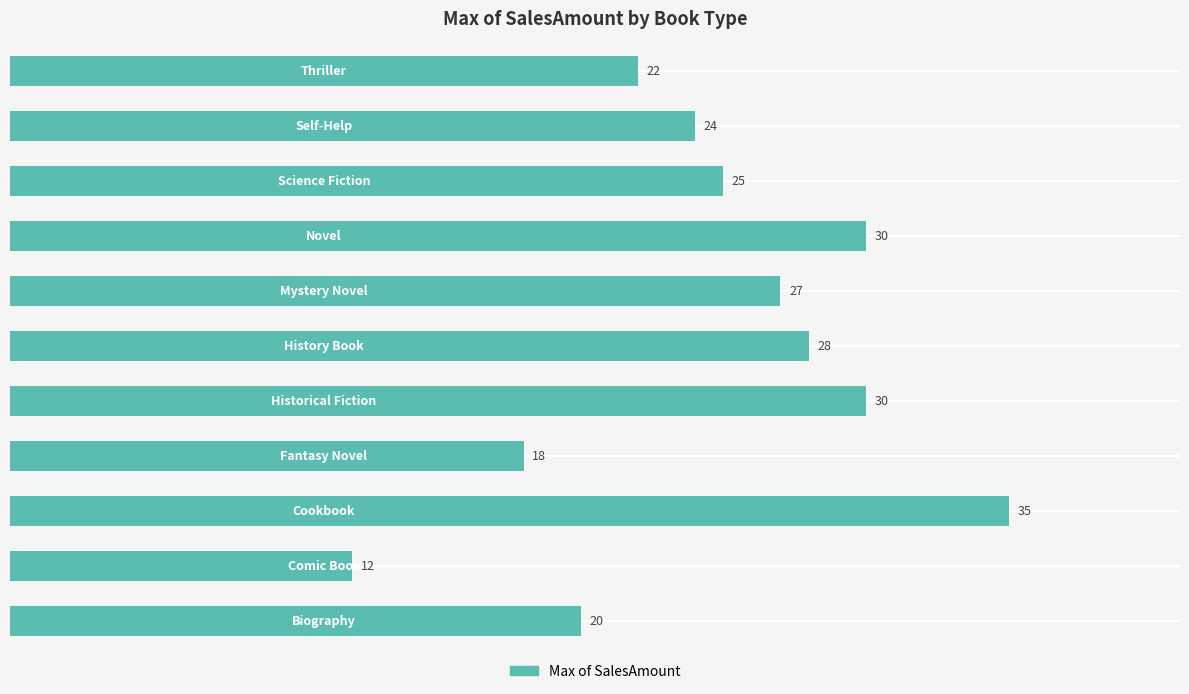

What is the smallest value displayed?

12